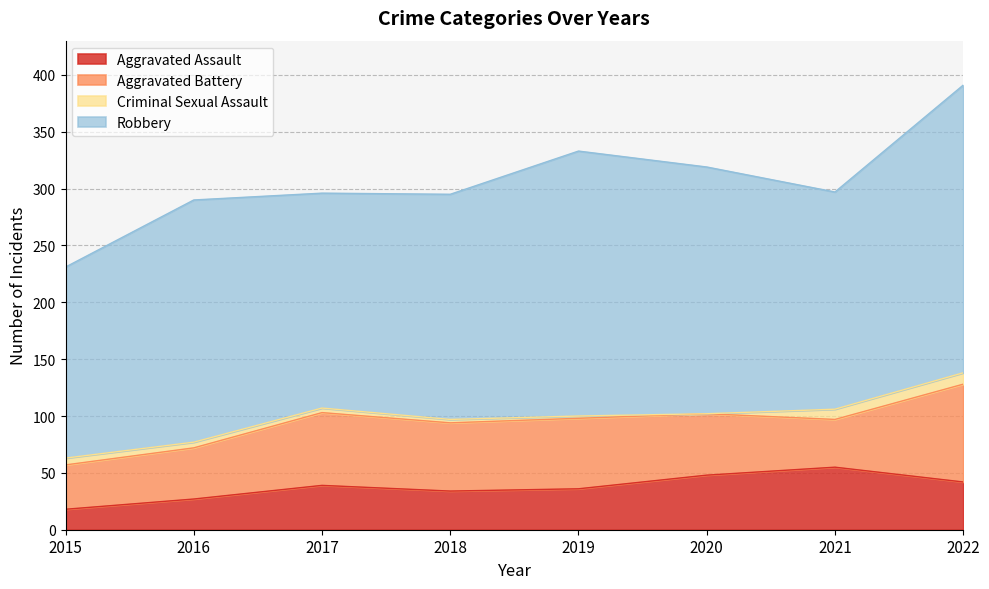

What are all the series names shown in the legend?

Aggravated Assault, Aggravated Battery, Criminal Sexual Assault, Robbery